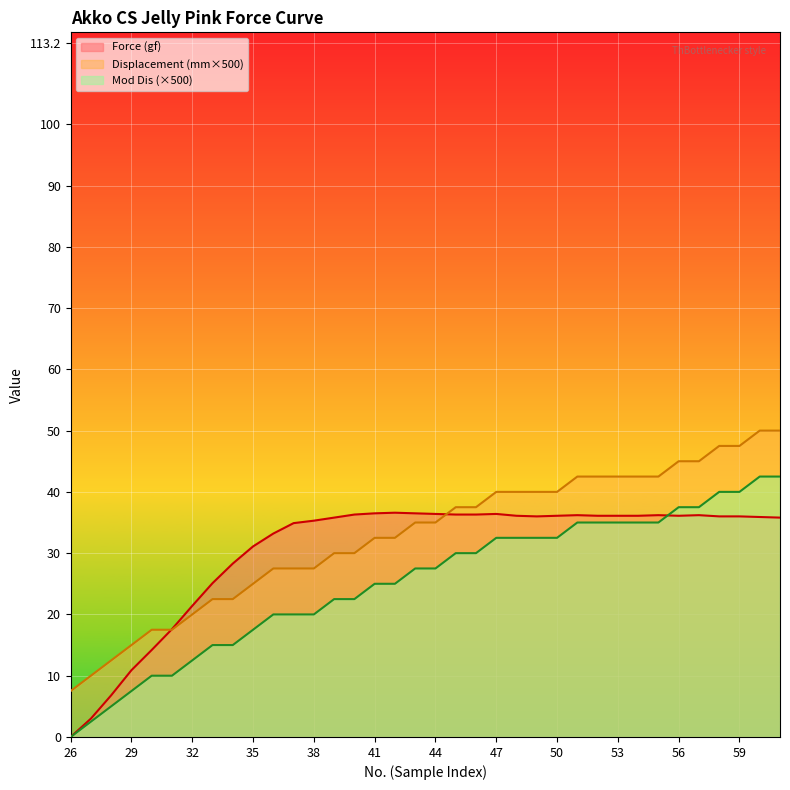

What is the total value across all series at 39?

88.3